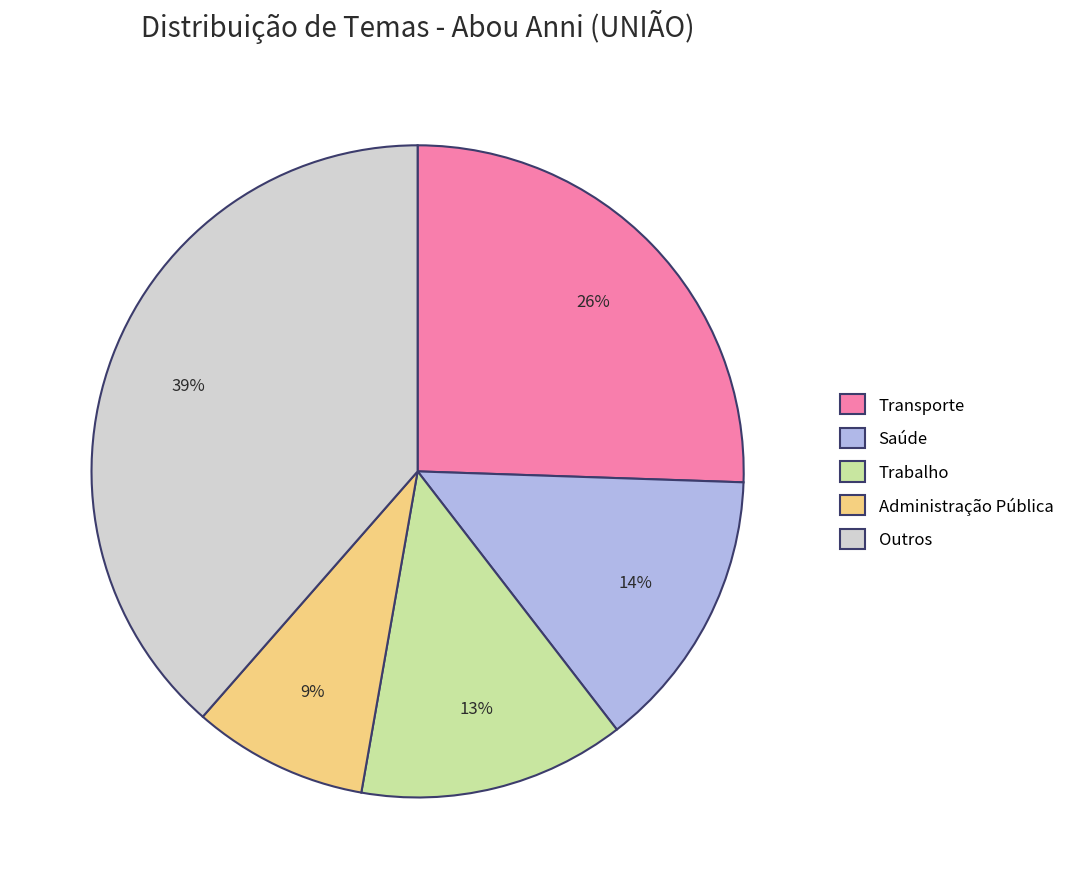

Rank the categories by value from lowest to highest.

Administração Pública, Trabalho, Saúde, Transporte, Outros